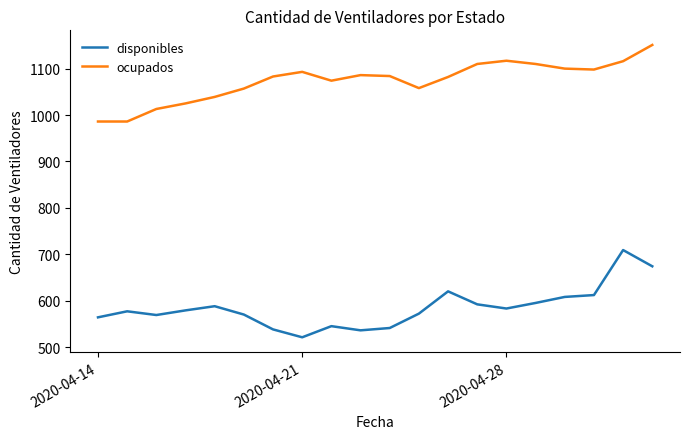

What is the lowest value of the ocupados series?

986